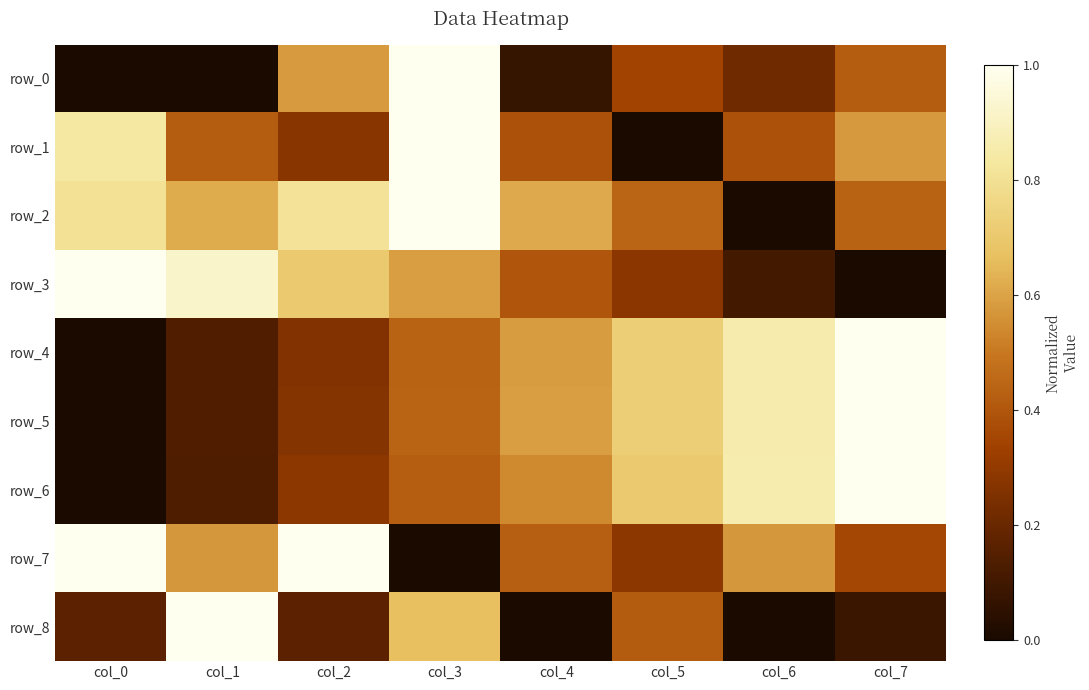

At how many categories does at least one series exceed 0?

8